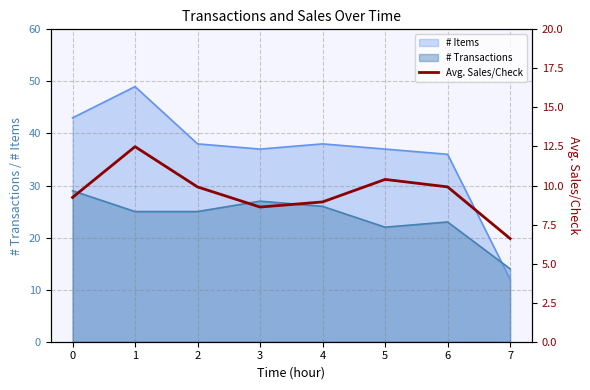

Is it true that # Items equals 65 at 3?

False